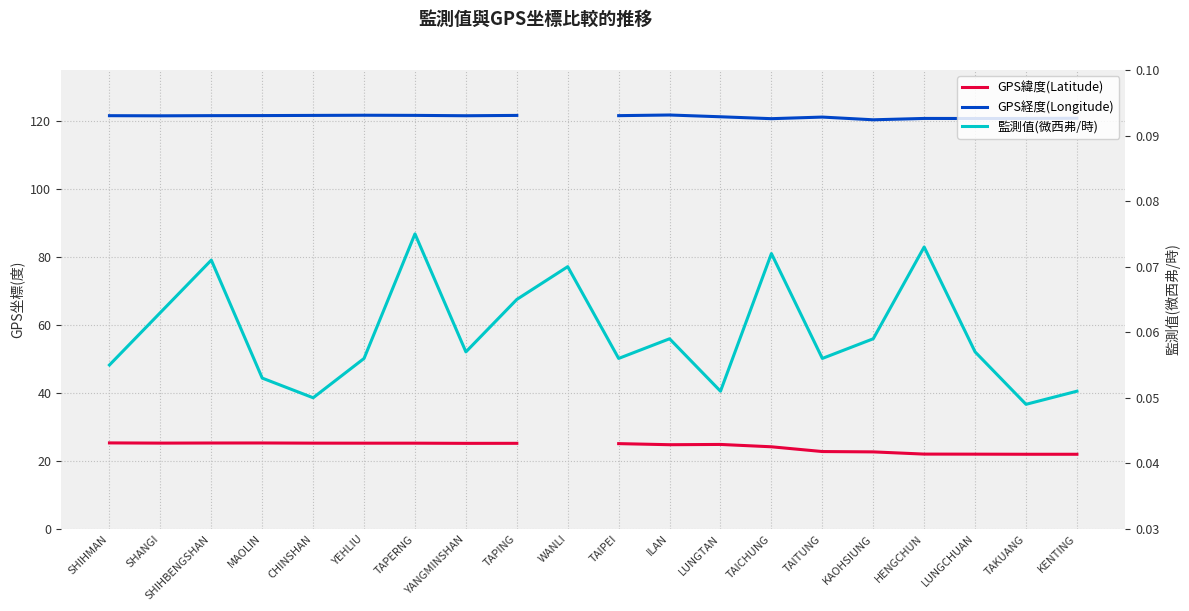

Which series changed the most between SHIHMAN and ILAN?

GPS緯度(Latitude)